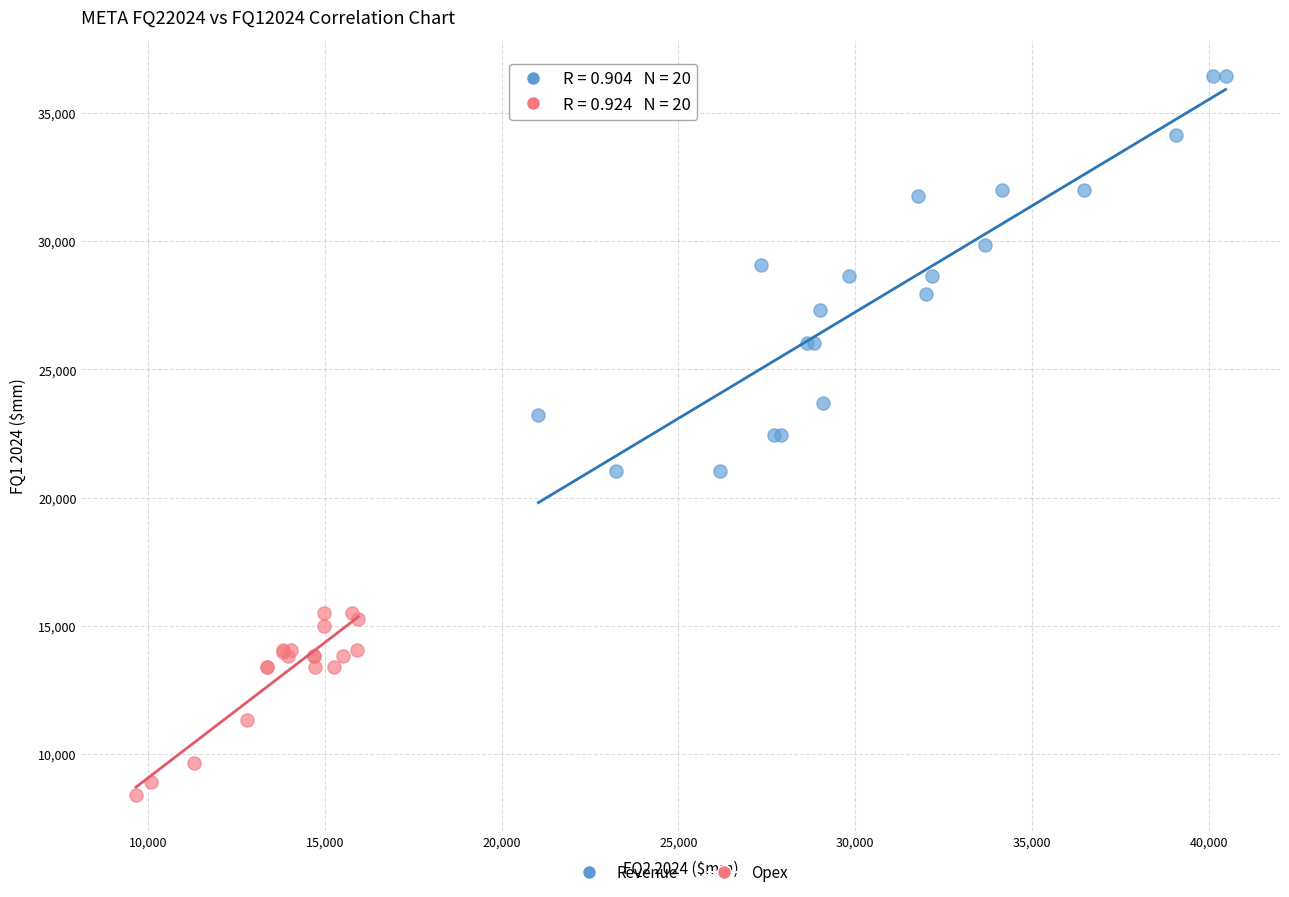

Which series has the largest Y range (max minus min)?

Revenue